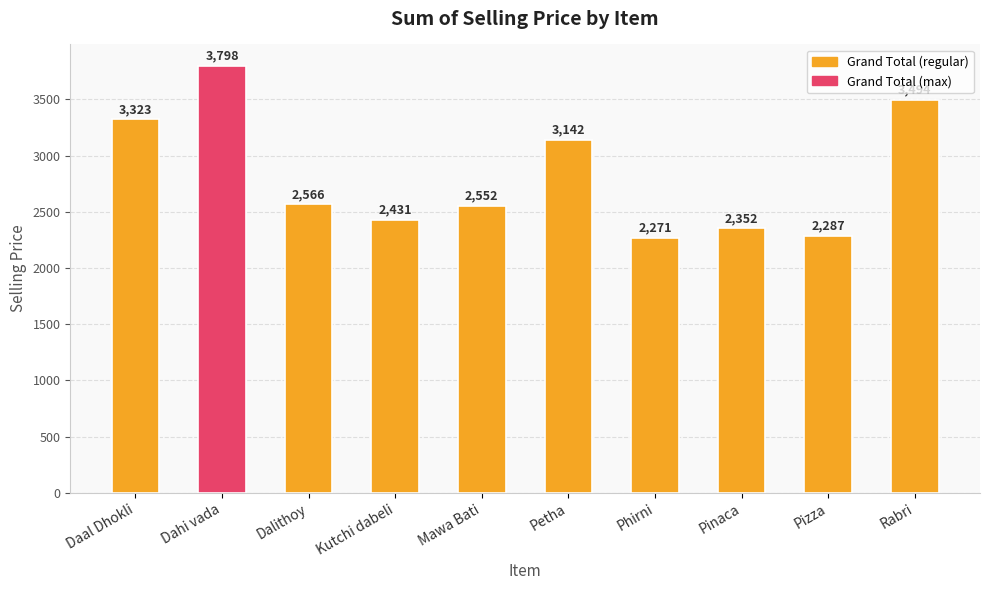

How many values are below 2565?

5